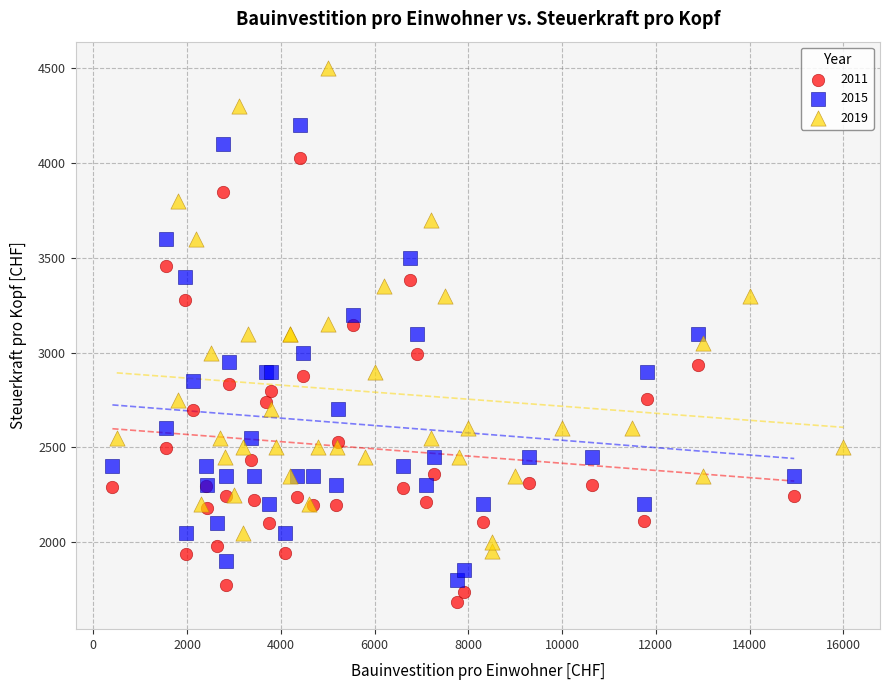

What are all the series names shown in the legend?

2011, 2015, 2019